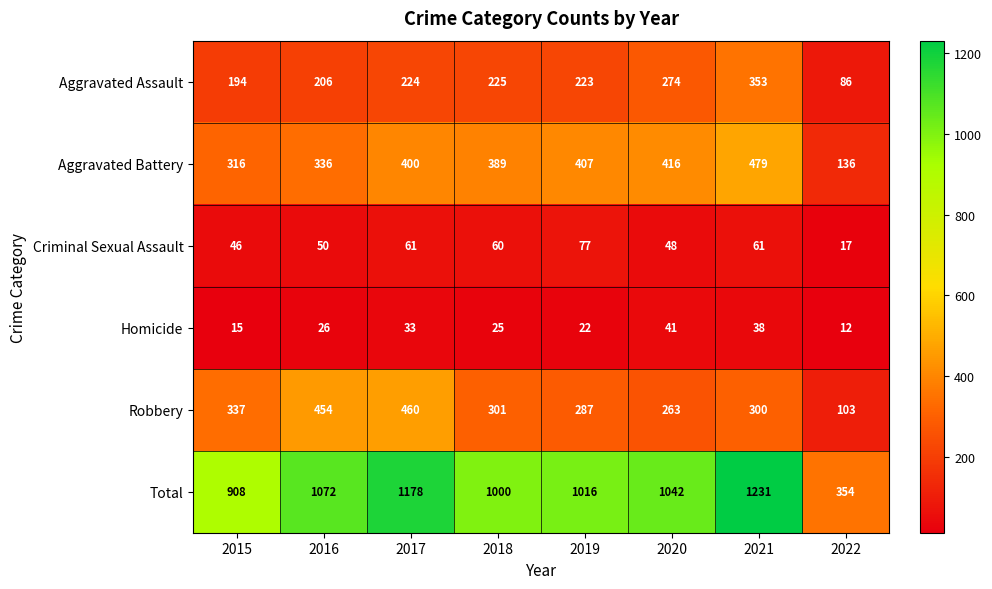

How many values in the Robbery series are below 301?

4